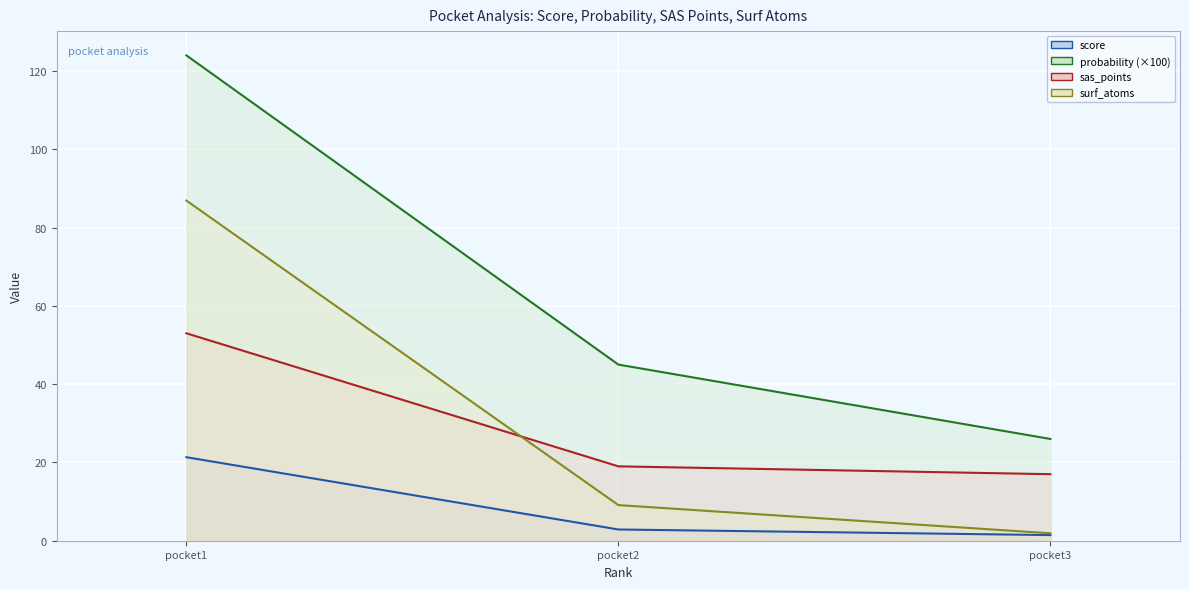

Count the sas_points values in the range 26 to 124.

3